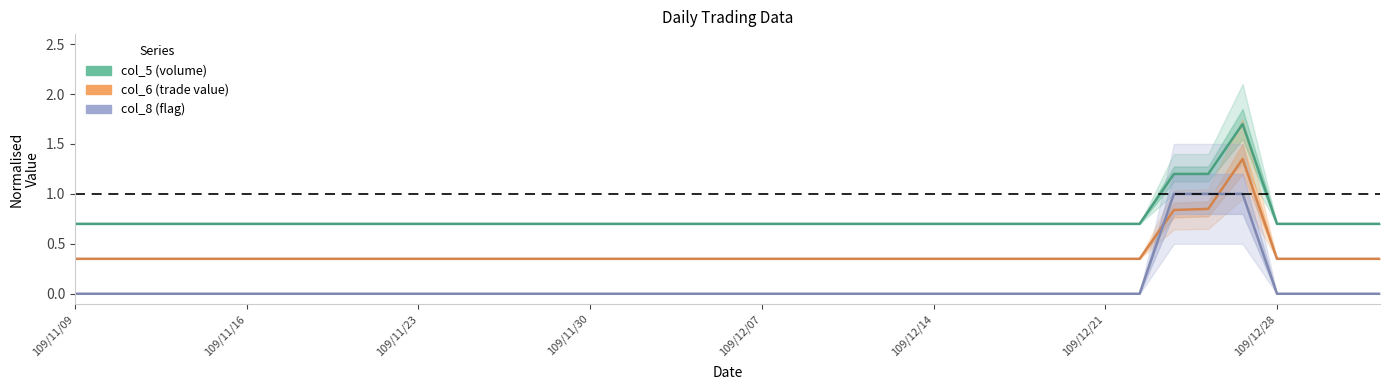

True or false: col_8 (flag) and col_5 (volume) cross at least once.

False